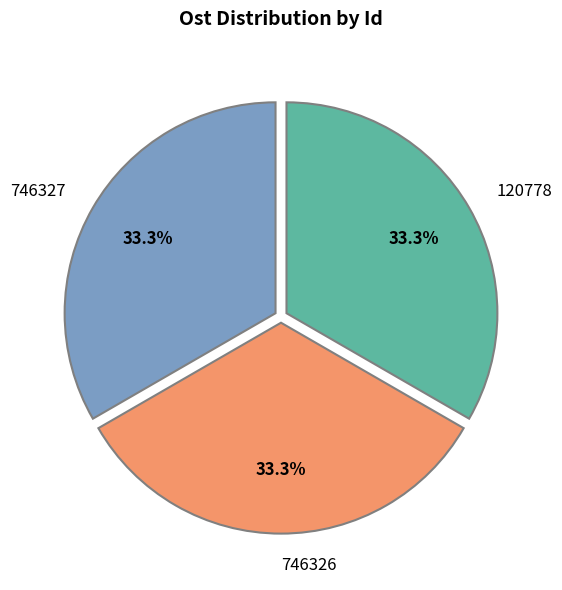

True or false: 746326 accounts for 33% of the total.

True